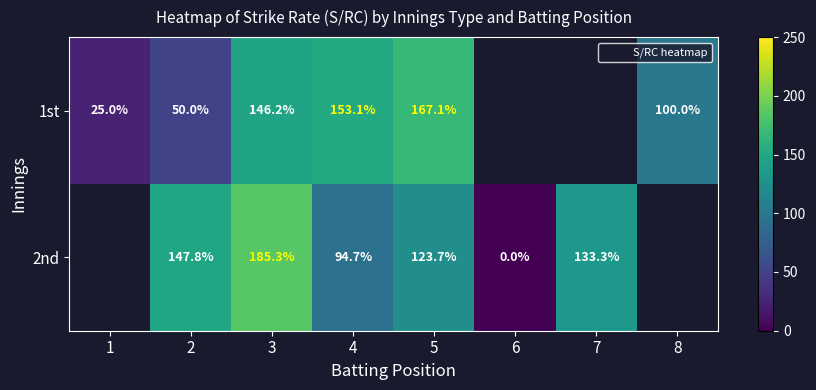

Is it true that 1st equals 50.0 at 2?

True